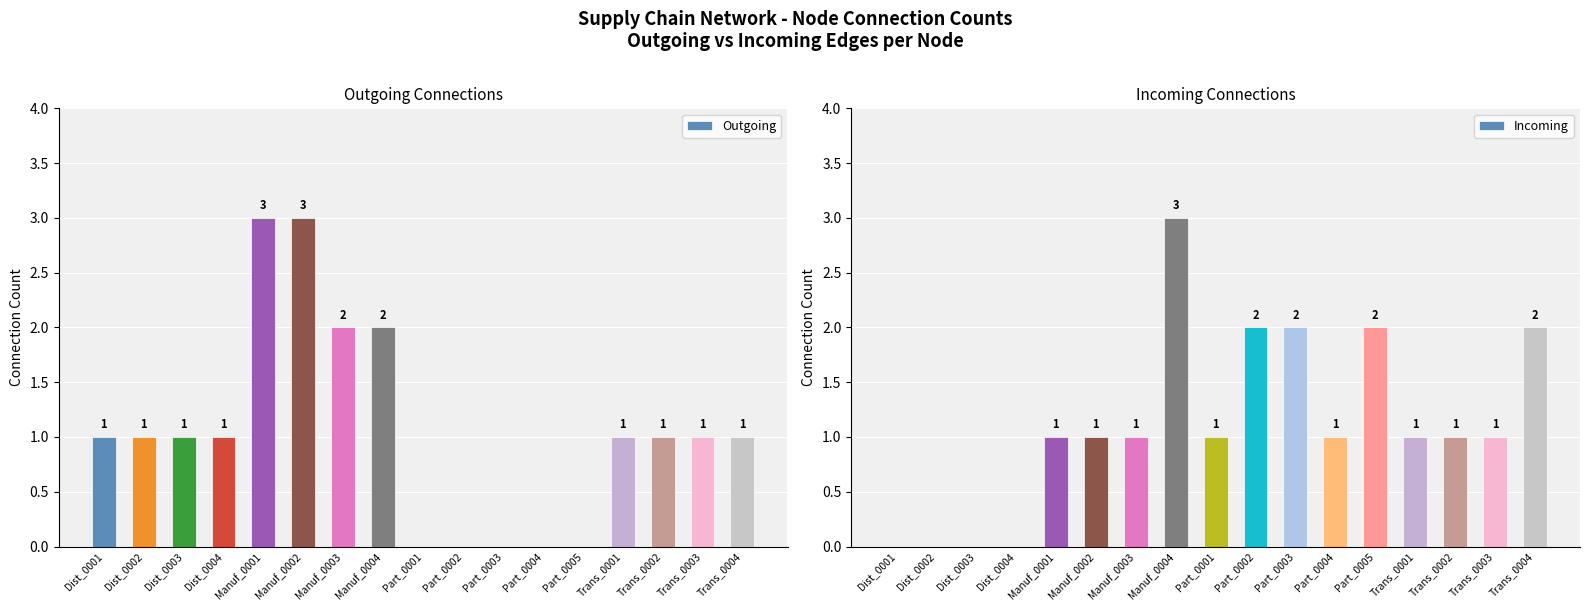

What are all the series names shown in the legend?

Outgoing, Incoming